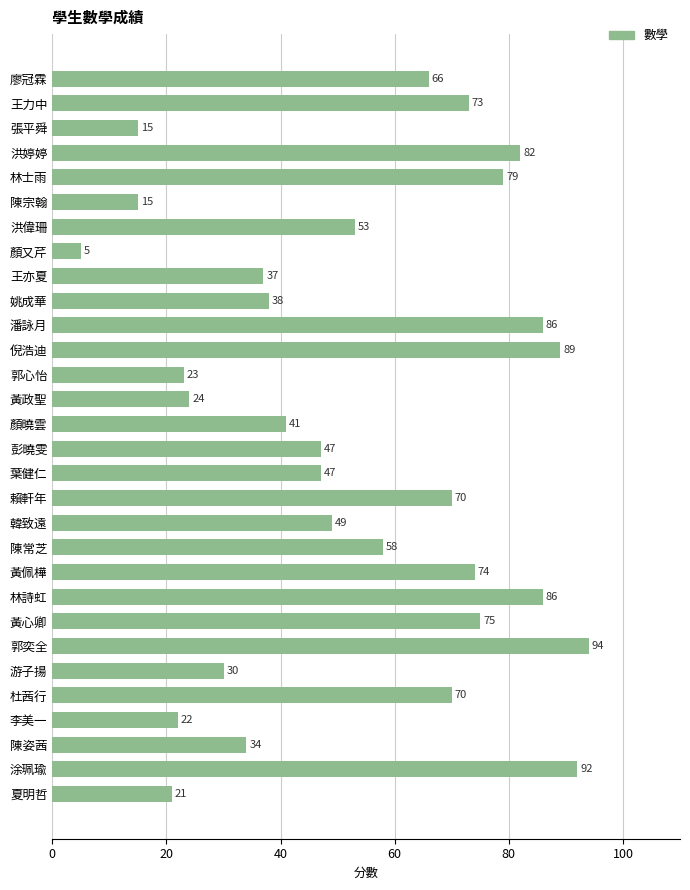

How many data points are less than 53?

15